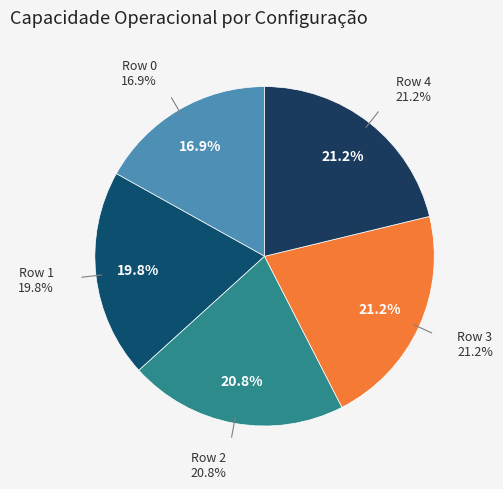

Is it true that Row 2 is 13% of the pie?

False